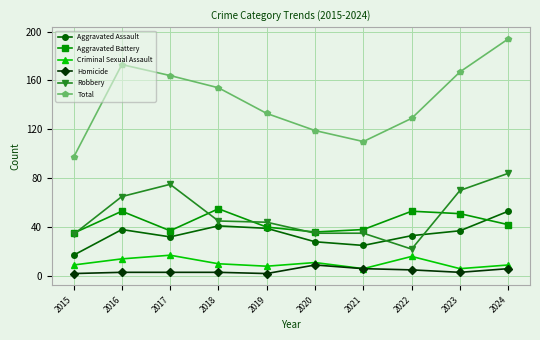

Reading left to right, what are all the values shown in this chart?

Aggravated Assault: 2015=17	2016=38	2017=32	2018=41	2019=39	2020=28	2021=25	2022=33	2023=37	2024=53
Aggravated Battery: 2015=35	2016=53	2017=37	2018=55	2019=40	2020=36	2021=38	2022=53	2023=51	2024=42
Criminal Sexual Assault: 2015=9	2016=14	2017=17	2018=10	2019=8	2020=11	2021=6	2022=16	2023=6	2024=9
Homicide: 2015=2	2016=3	2017=3	2018=3	2019=2	2020=9	2021=6	2022=5	2023=3	2024=6
Robbery: 2015=34	2016=65	2017=75	2018=45	2019=44	2020=35	2021=35	2022=22	2023=70	2024=84
Total: 2015=97	2016=173	2017=164	2018=154	2019=133	2020=119	2021=110	2022=129	2023=167	2024=194